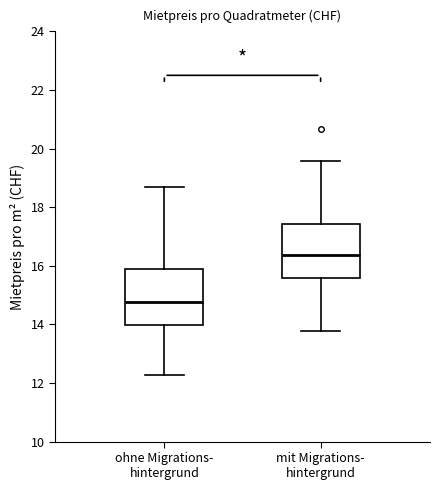

Where does the lower whisker of the box for mit Migrations- hintergrund end on the y-axis? The values are not printed on the chart, so give them approximately, as read against the axis.

13.8